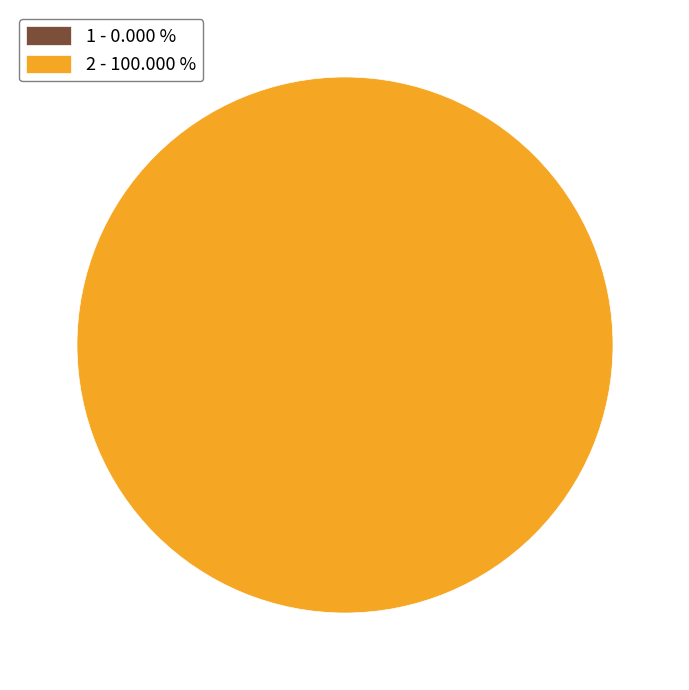

The 2 slice represents 100% of the pie. True or false?

True